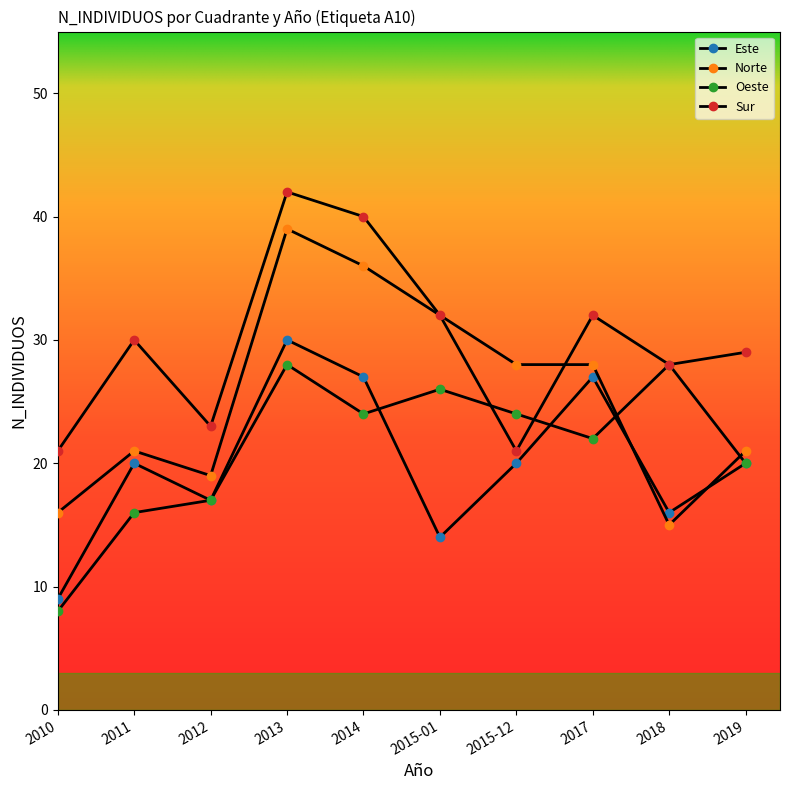

What is the sum of the Este values at 2015-12 and 2012?

37